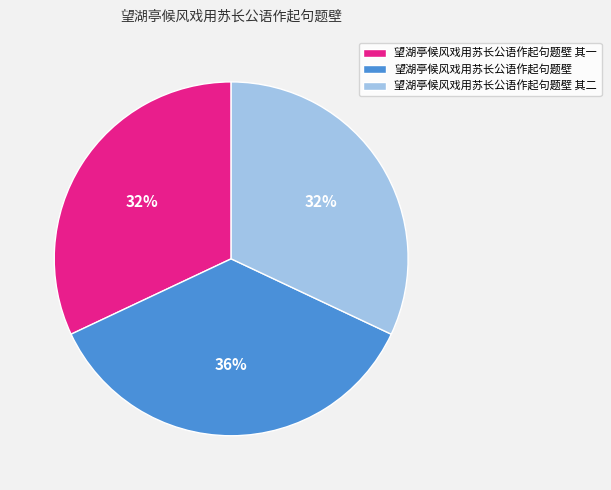

Is there any slice that represents more than half of the pie?

No